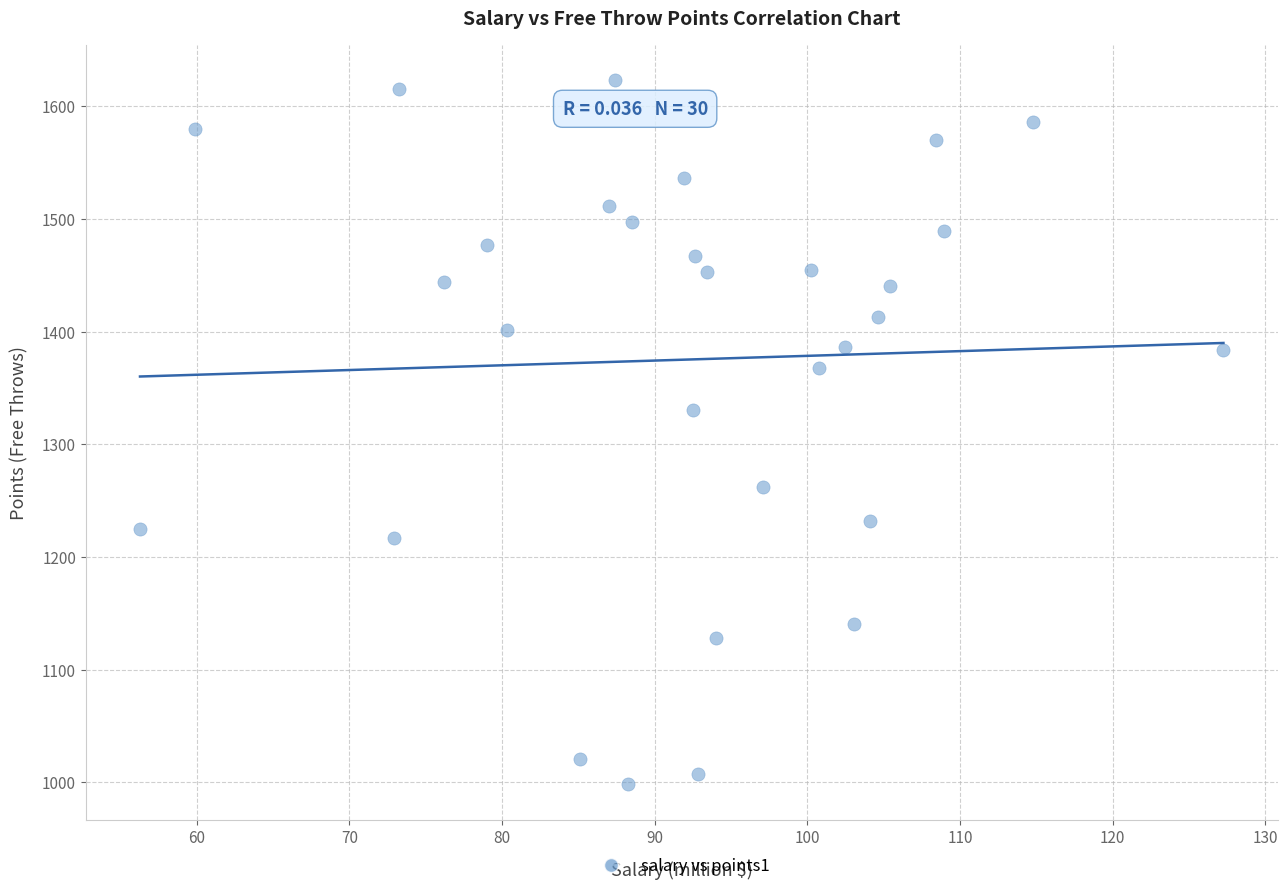

What is the range of Y values (max minus min)?

625